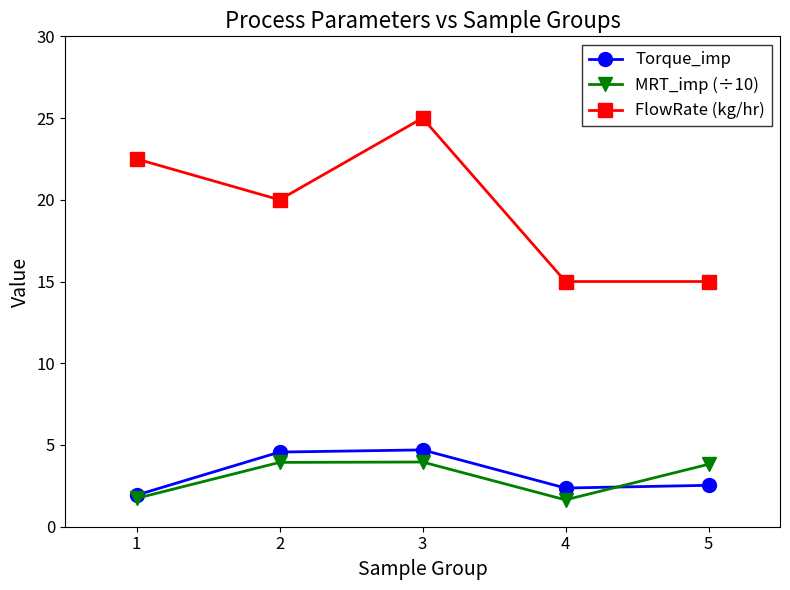

Is this an area chart (filled region under the line)?

No